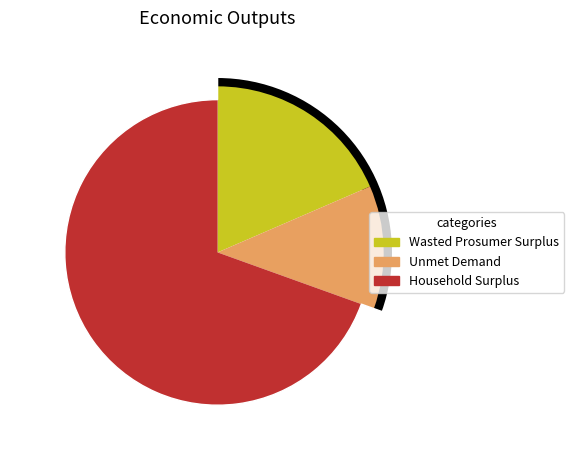

Is there any slice that represents more than half of the pie?

Yes